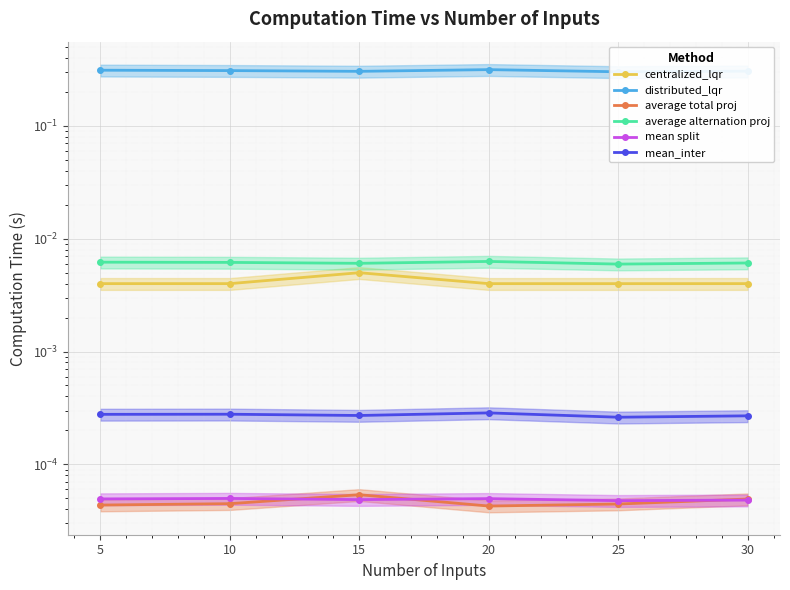

Count the centralized_lqr values in the range 0 to 1.

6